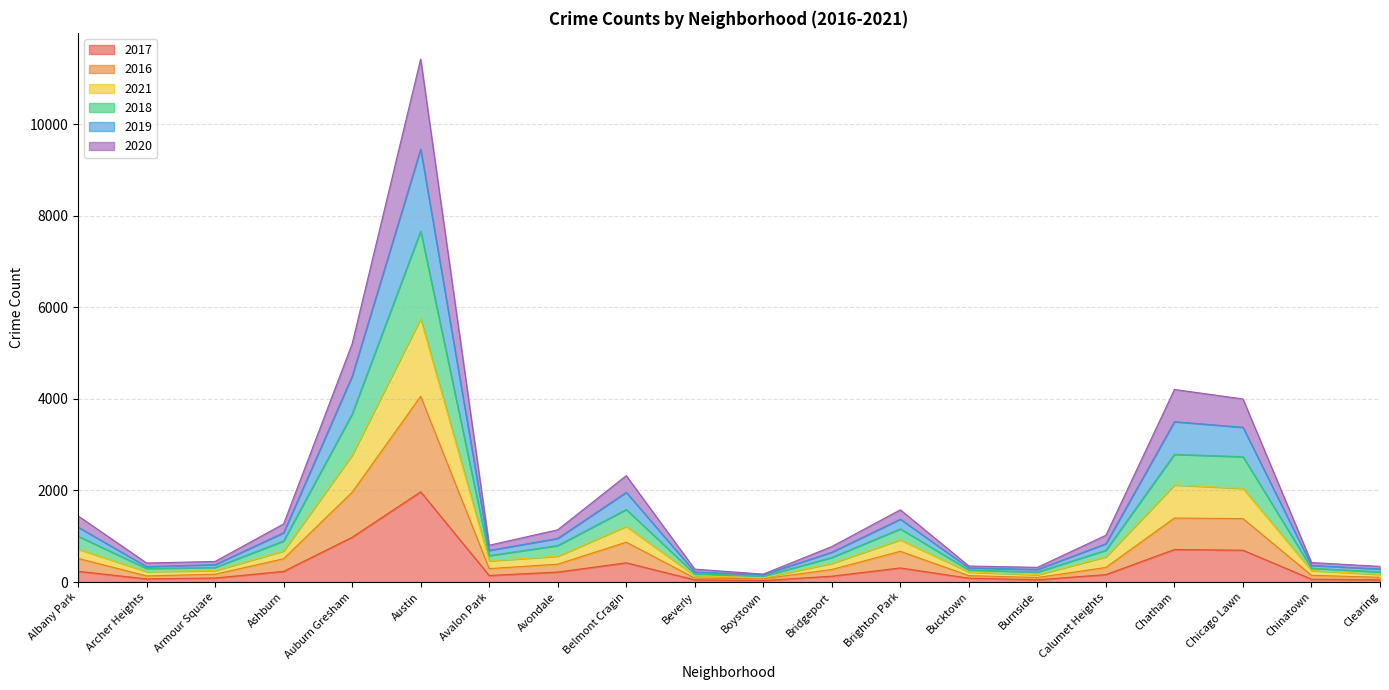

Where is the first local minimum for 2016?

Archer Heights